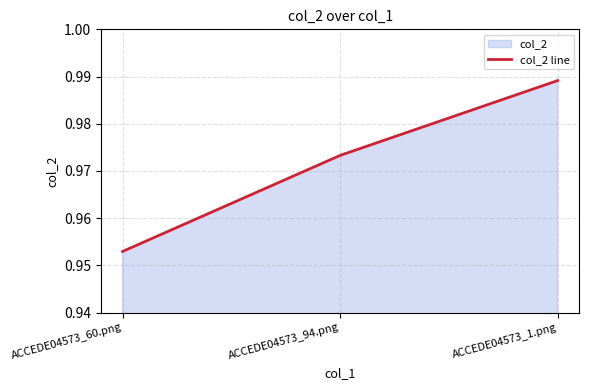

Count the values in the range 0 to 1.

3